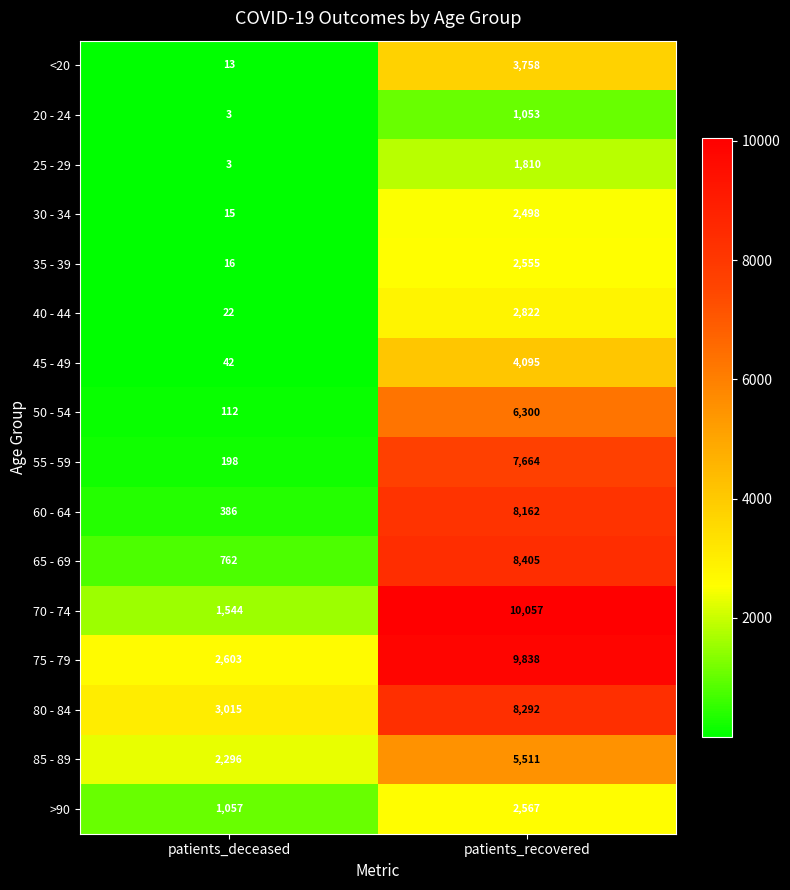

Count the number of data series in this chart.

16